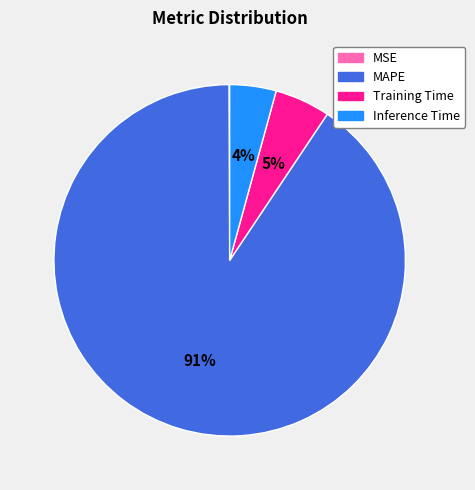

True or false: Training Time accounts for 1% of the total.

False